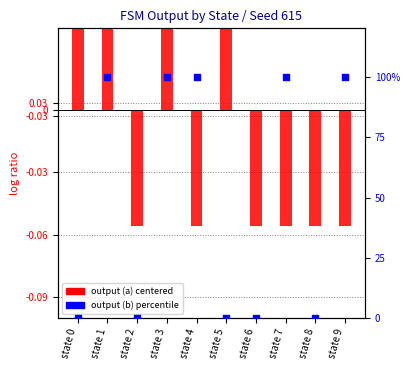

At which category is the sum across all series the highest?

state 1